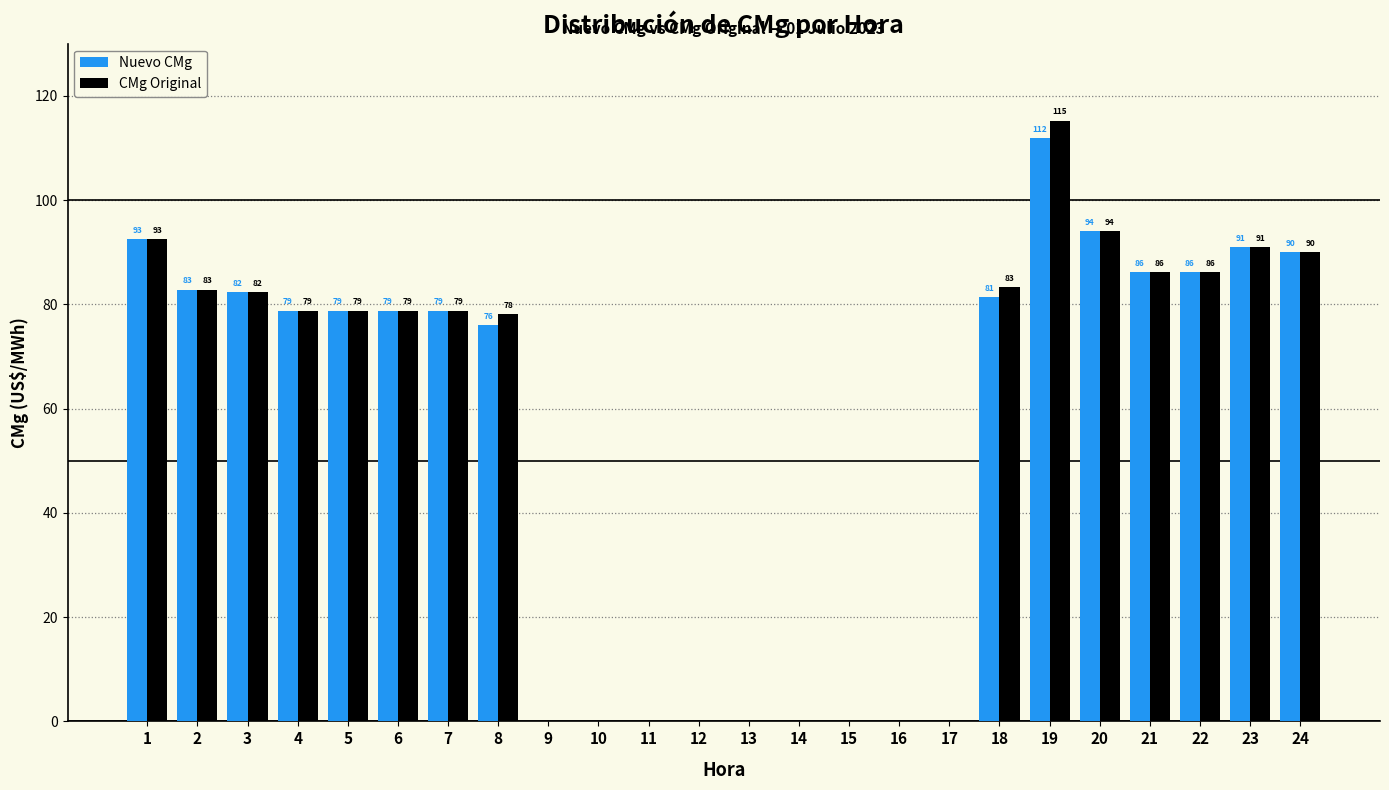

True or false: CMg Original has a value of 78.8 at 4.

True